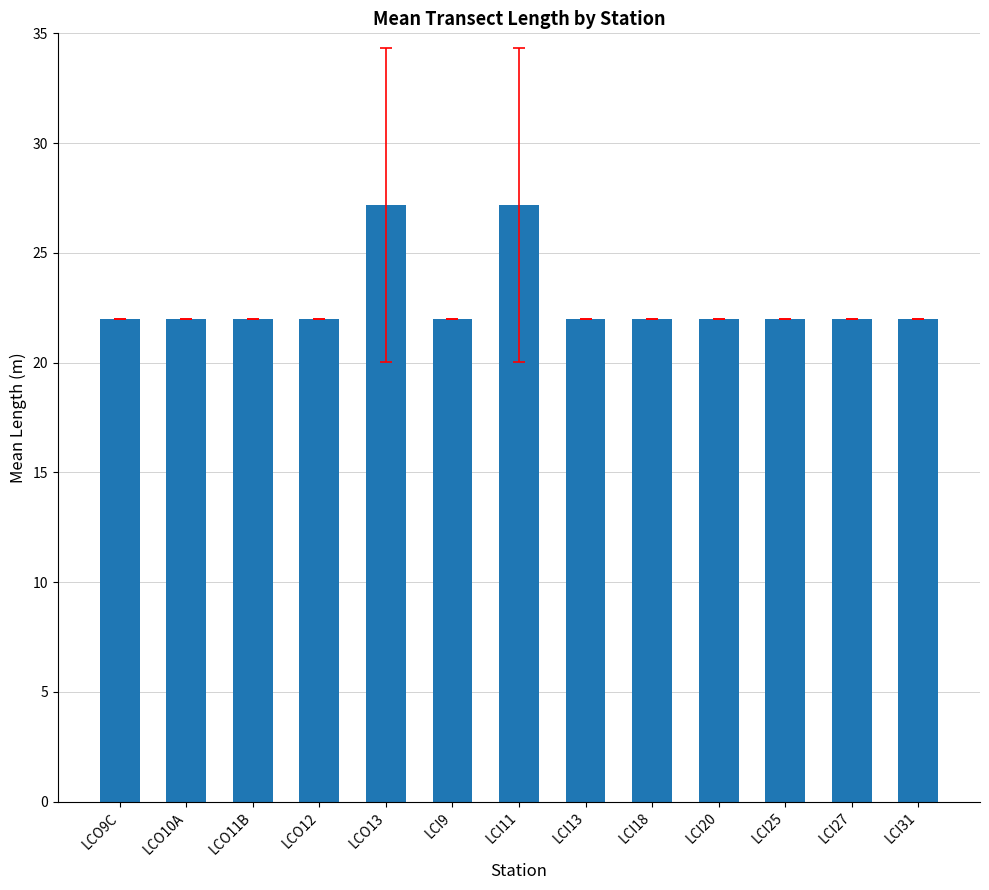

Reading left to right, list all the values displayed in this chart.

LCO9C=22.0	LCO10A=22.0	LCO11B=22.0	LCO12=22.0	LCO13=27.2	LCI9=22.0	LCI11=27.2	LCI13=22.0	LCI18=22.0	LCI20=22.0	LCI25=22.0	LCI27=22.0	LCI31=22.0